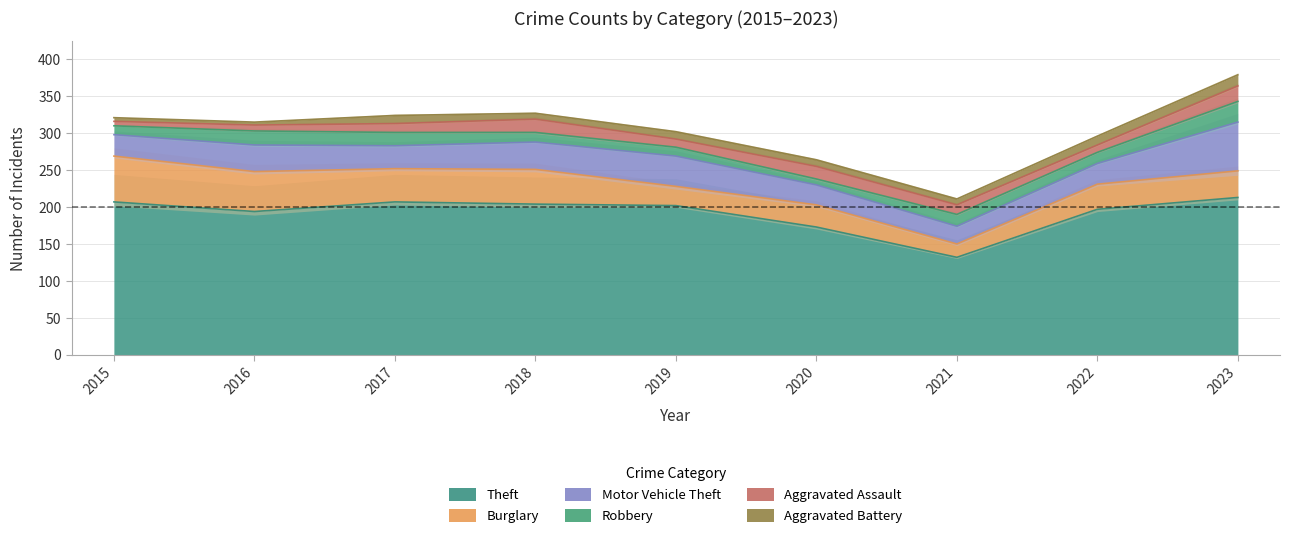

True or false: Burglary and Theft intersect in this chart.

False